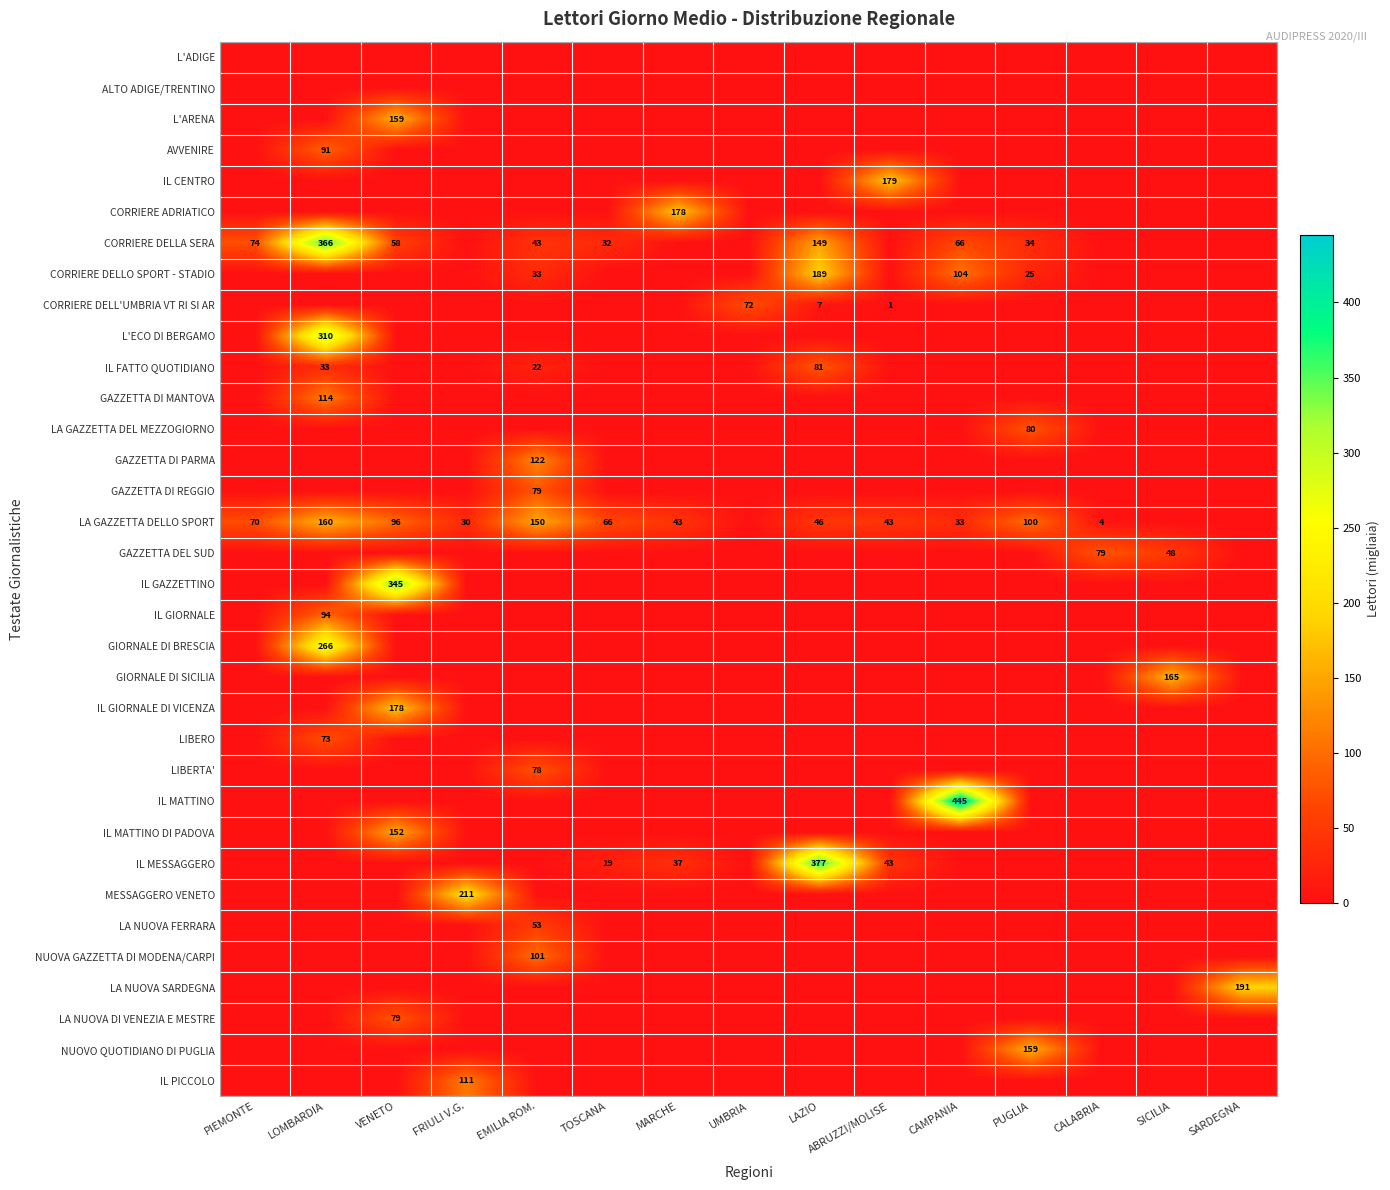

What is the sum of the CORRIERE DELLA SERA values at TOSCANA and PIEMONTE?

106